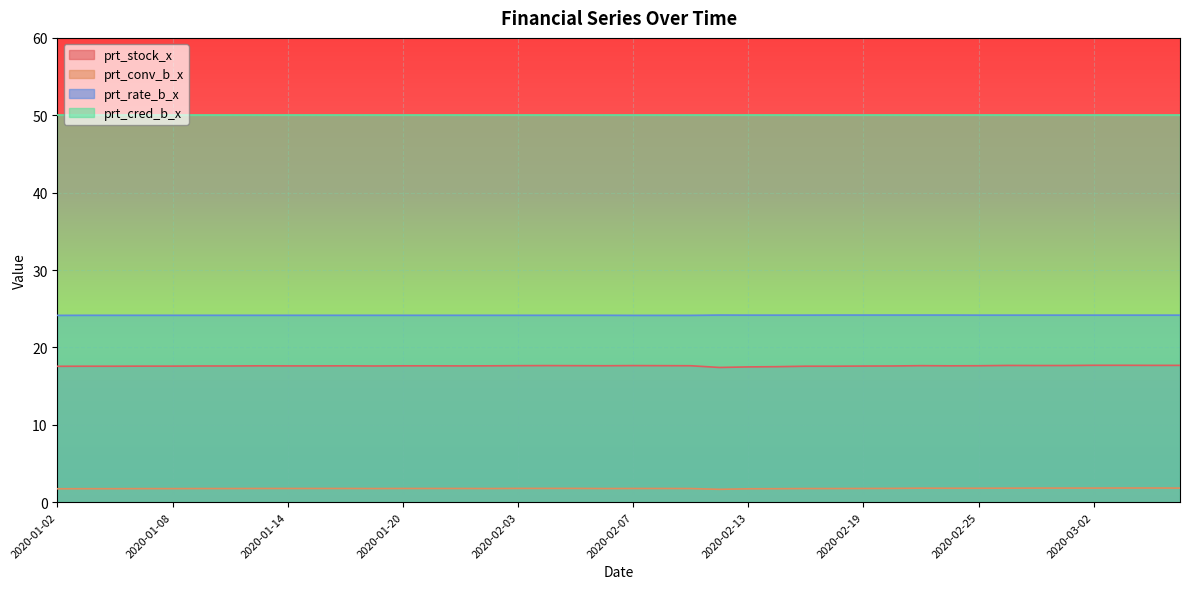

How many categories are shown in the chart?

40